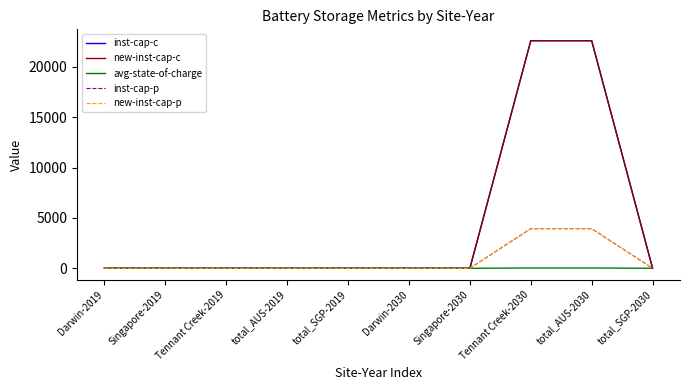

The value of avg-state-of-charge at Singapore-2030 is 0.0. True or false?

True